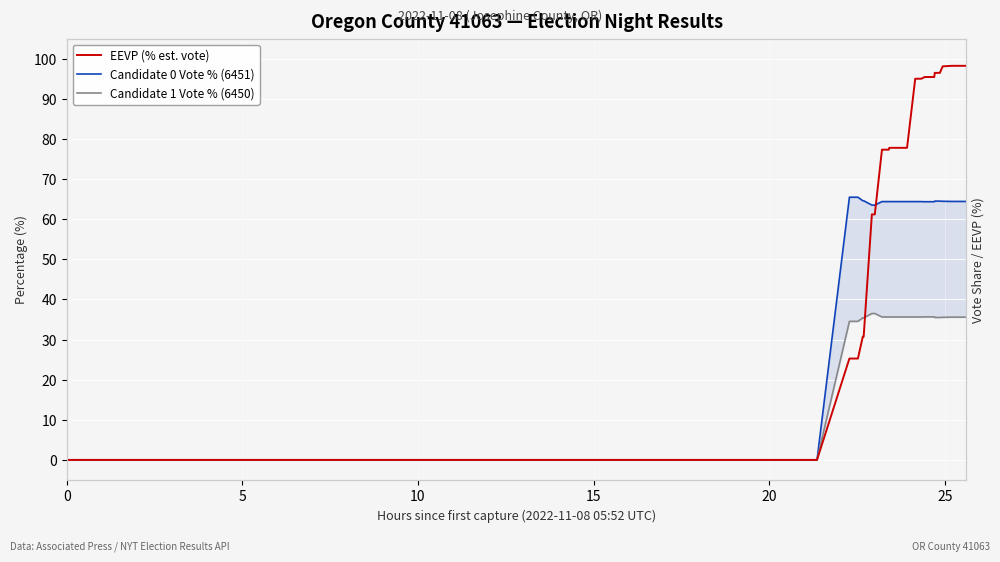

The Candidate 0 Vote % (6451) series shows 0.0 at 0. True or false?

True